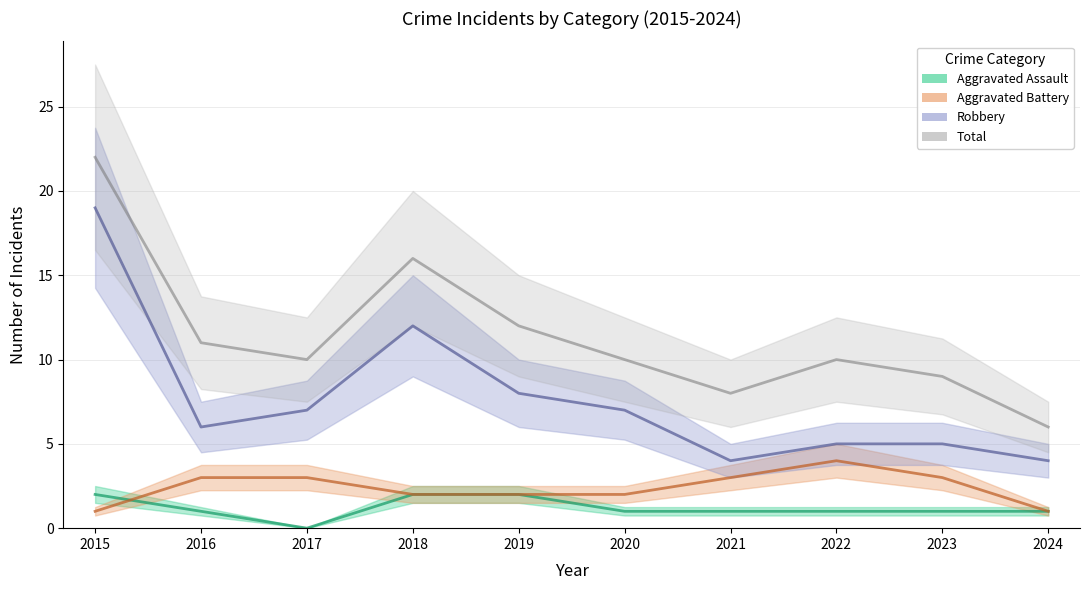

What is the value of the Aggravated Assault point at the 9th from the left?

1